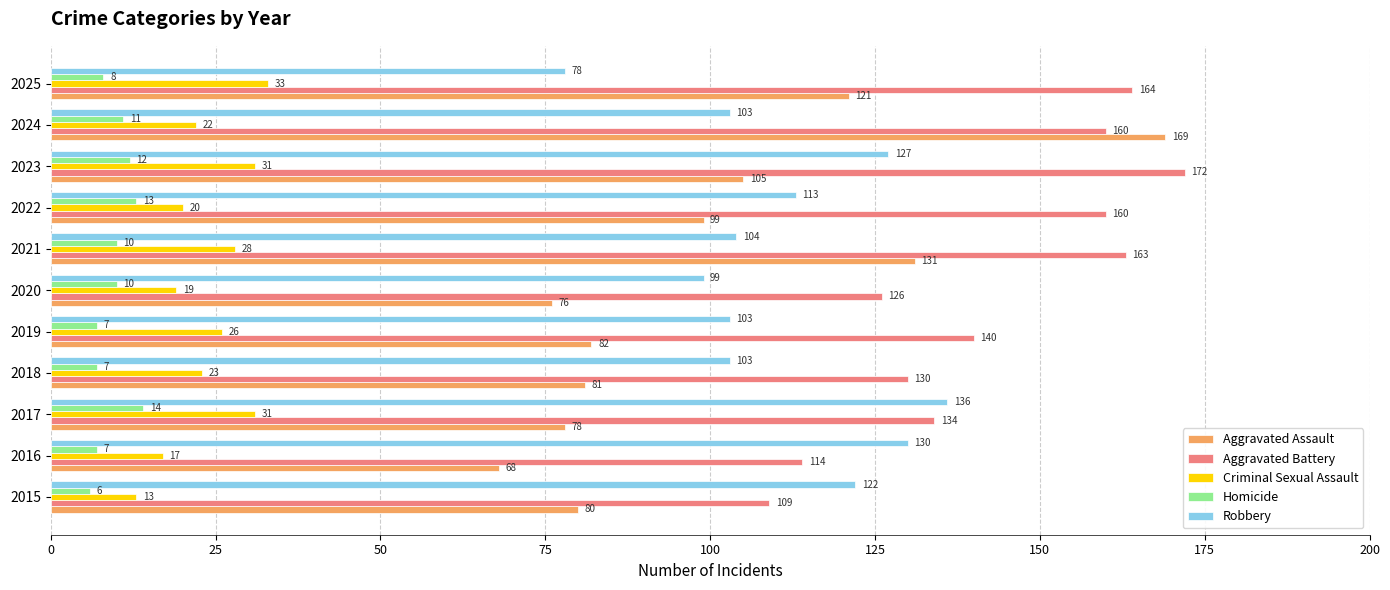

What is the difference between the highest and lowest values at 2020?

116